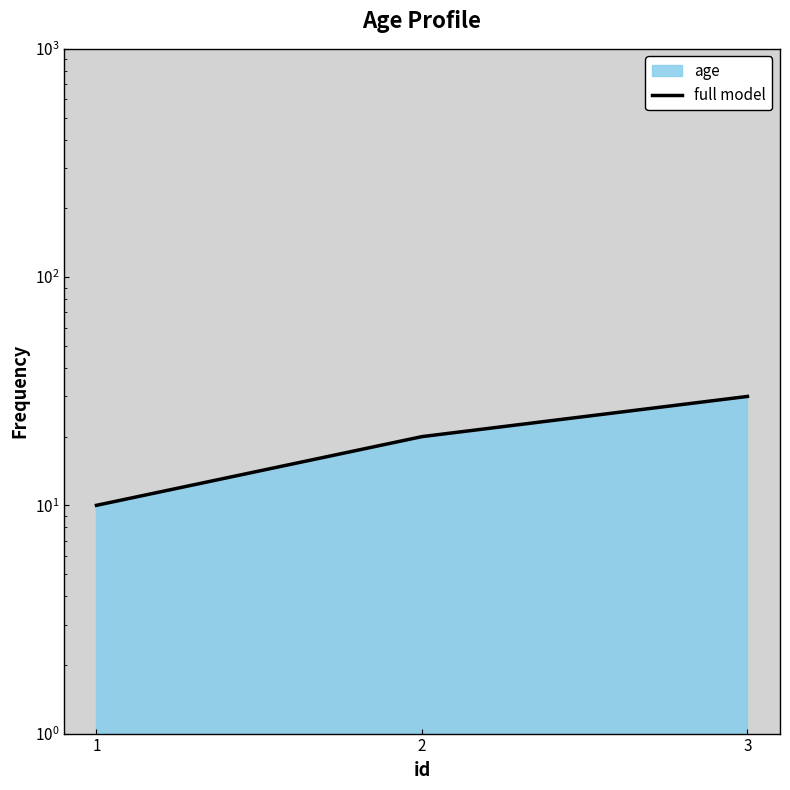

Count the values in the range 10 to 30.

3